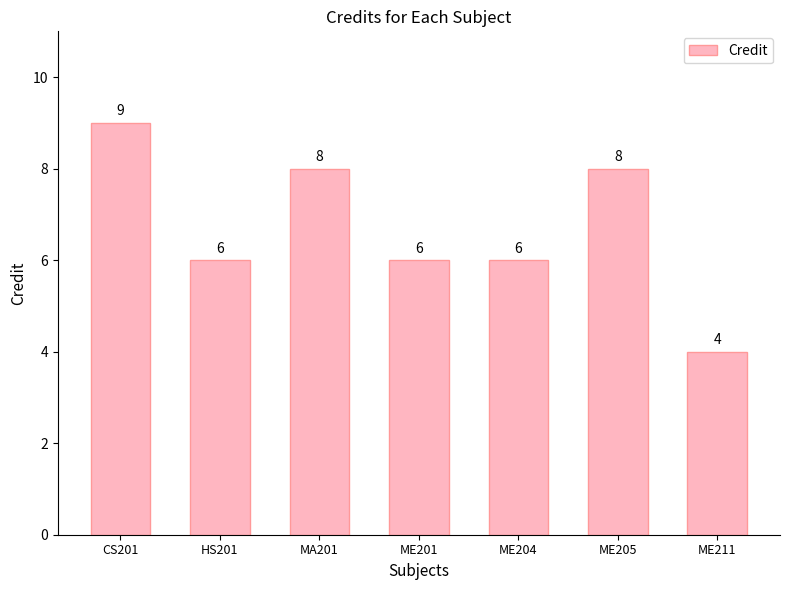

How many values are between 6 and 8?

5